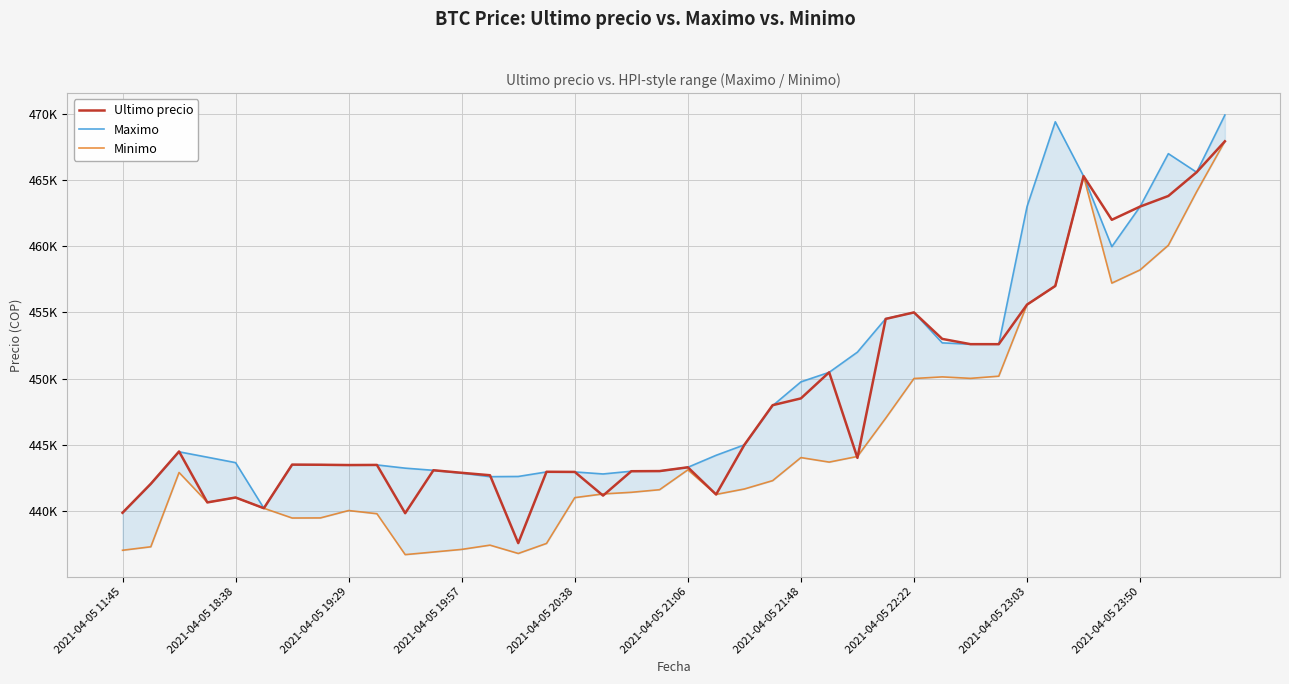

At how many categories does at least one series exceed 450476?

14